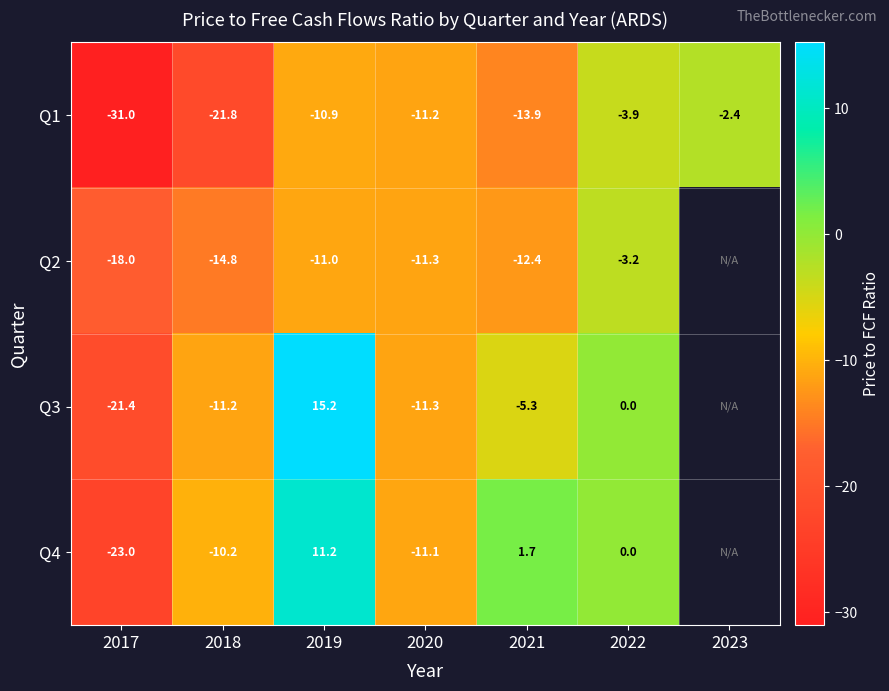

At which label is Q4 closest to -5?

2022